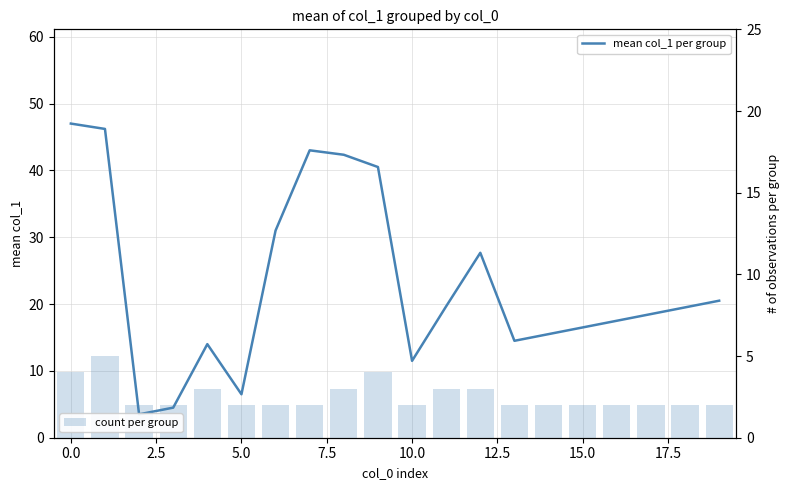

How many categories are shown in the chart?

20